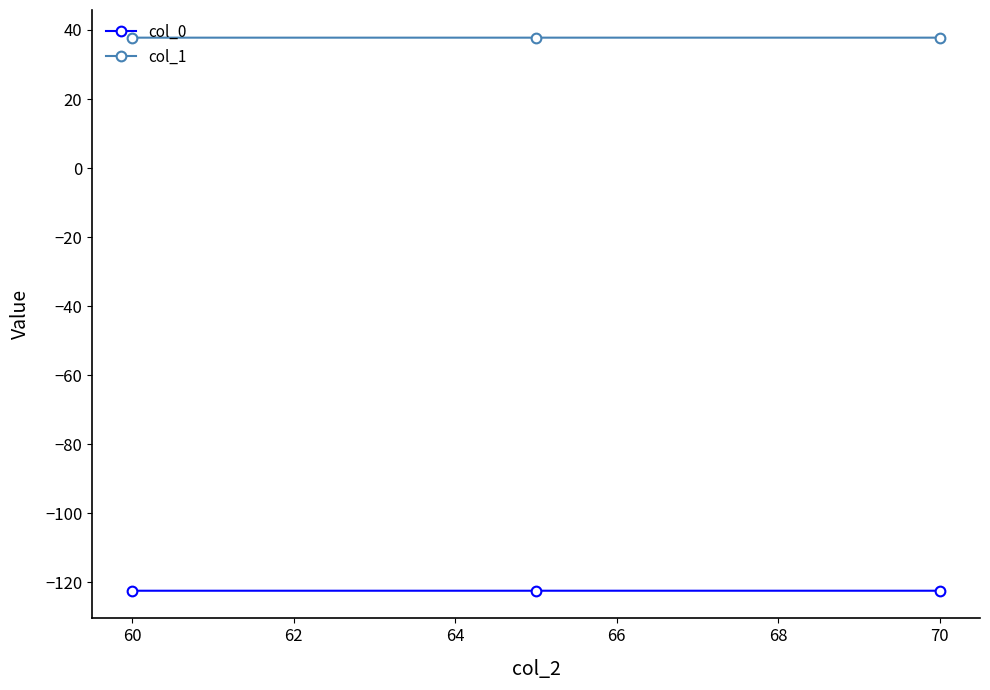

Does the chart have visible grid lines?

No